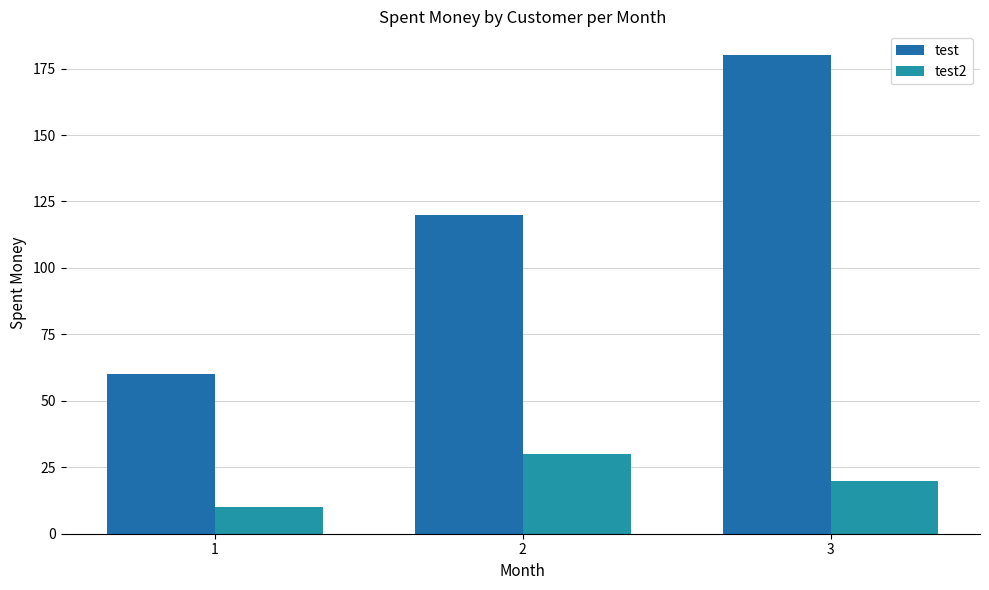

Which category has the lowest value in the test2 series?

1